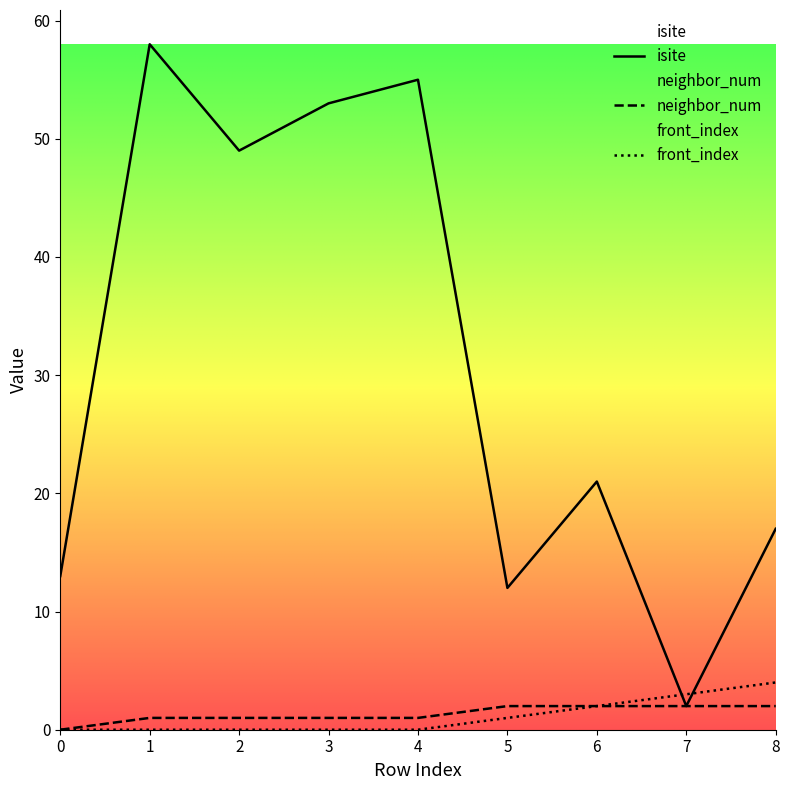

How many interior local peaks does the isite series have?

3